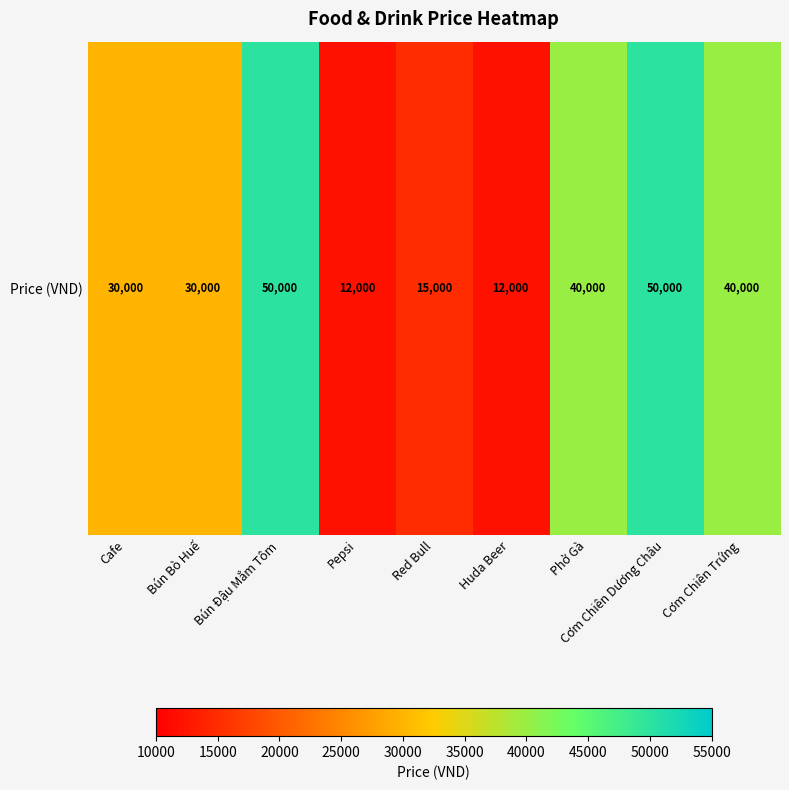

What is the difference between the maximum and minimum values?

38000